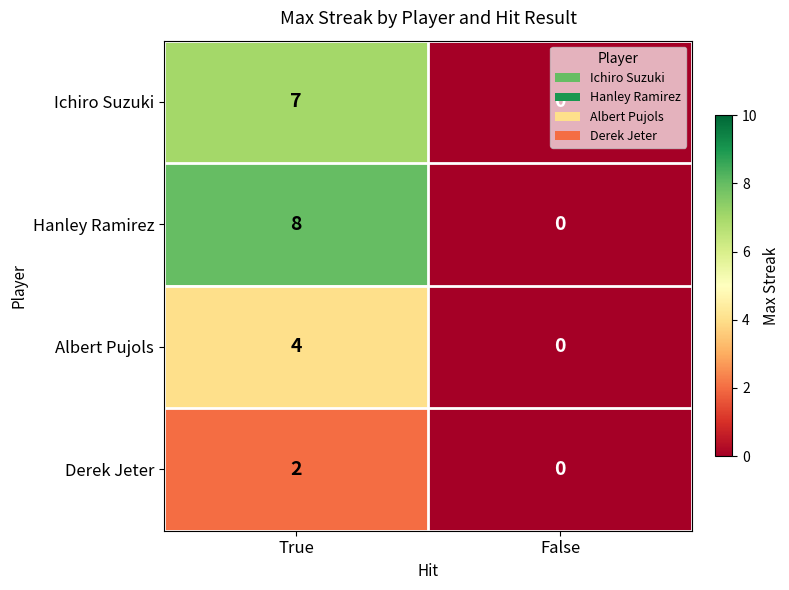

At how many categories does at least one series exceed 2?

1